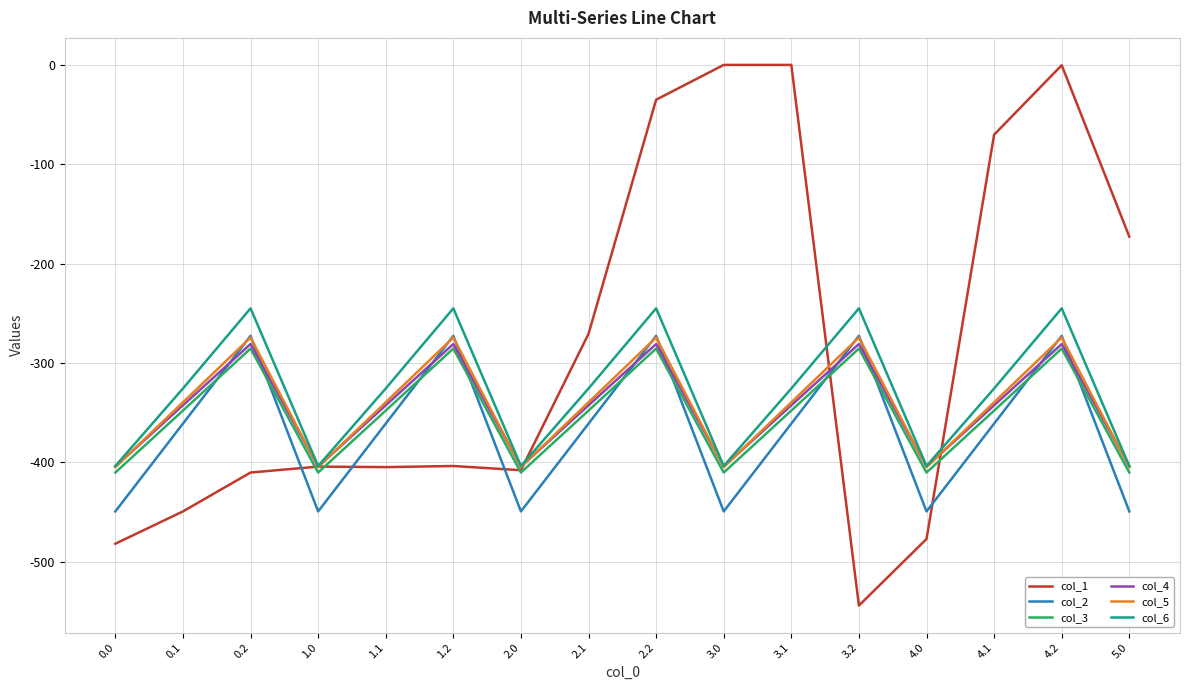

How many lines are shown in the chart?

6